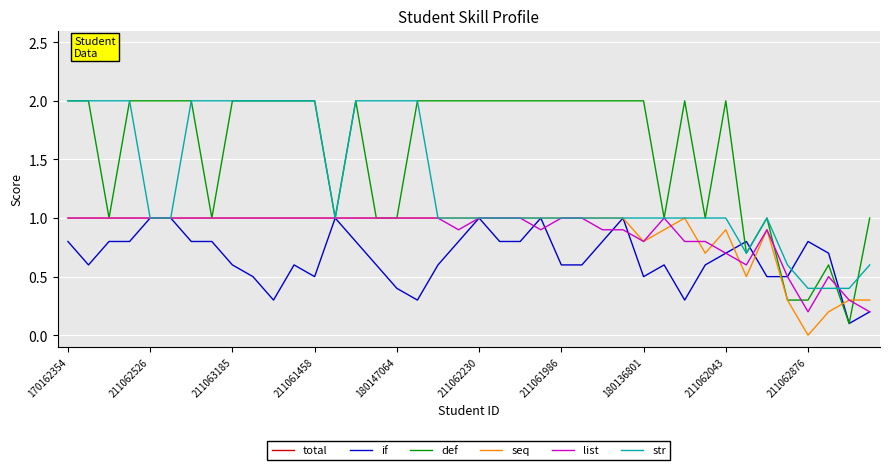

What are all the series names shown in the legend?

total, if, def, seq, list, str